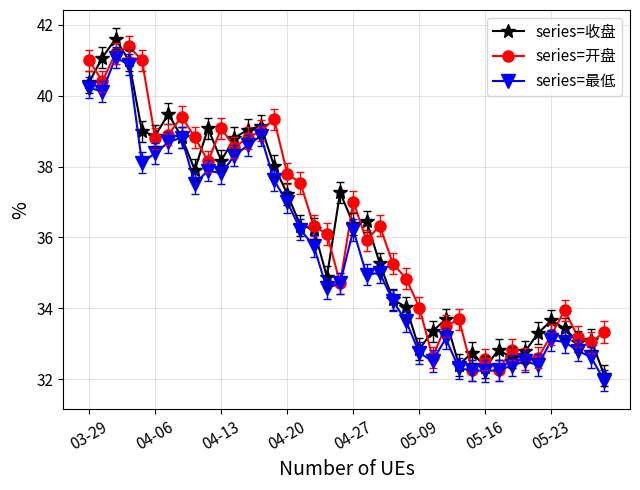

What is the greatest value displayed?

41.6